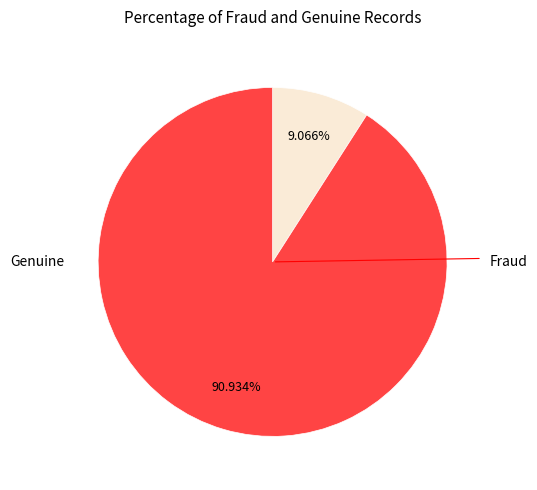

Count the number of slices in the pie.

2